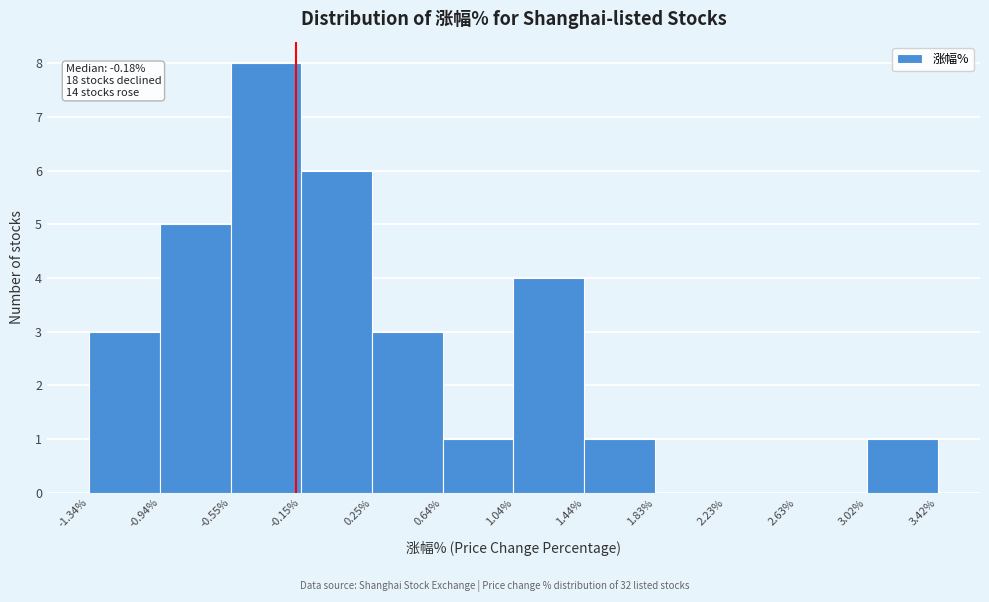

Over which range of the x-axis is the bar tallest?

-0.55% to -0.15%